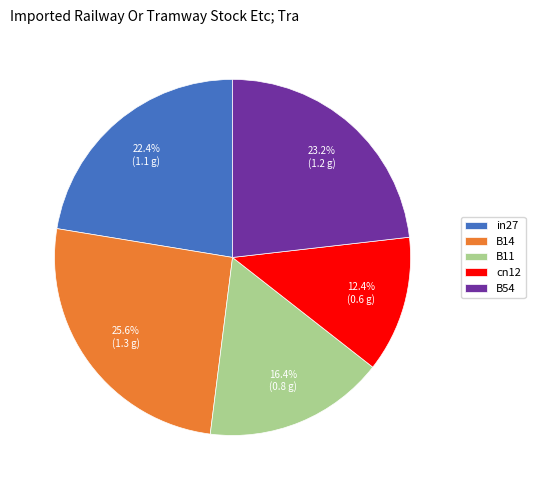

To the nearest percent, what is the average slice percentage?

20%